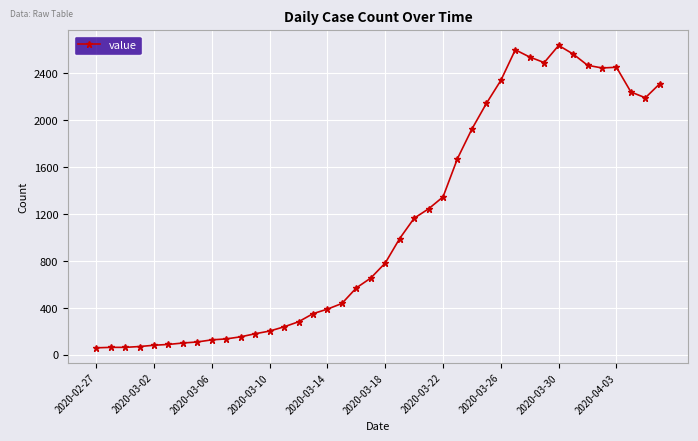

What is the smallest value displayed?

61